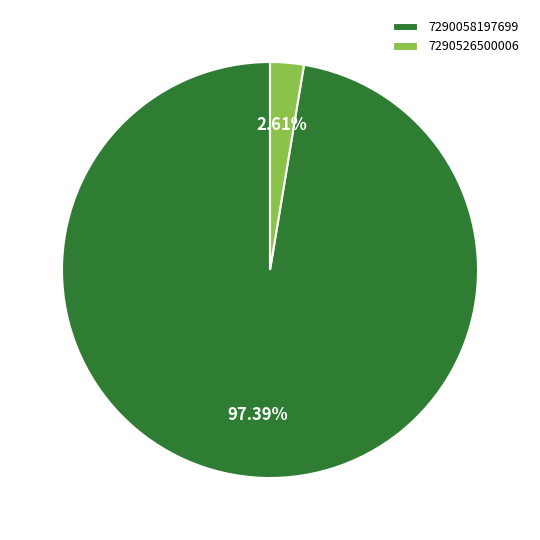

To the nearest percent, what is the average slice percentage?

50%